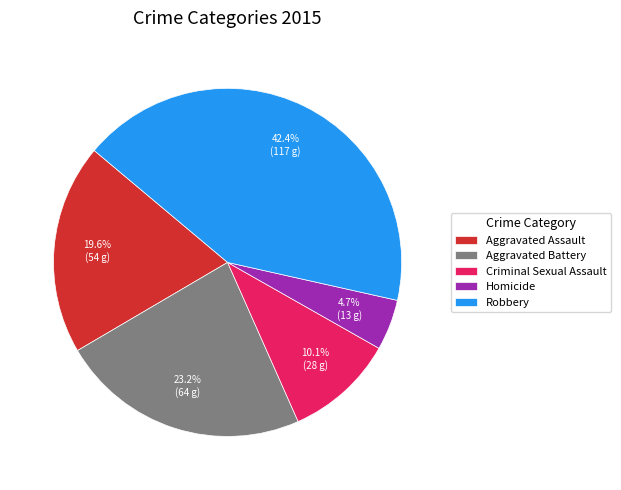

How many segments does this pie chart have?

5